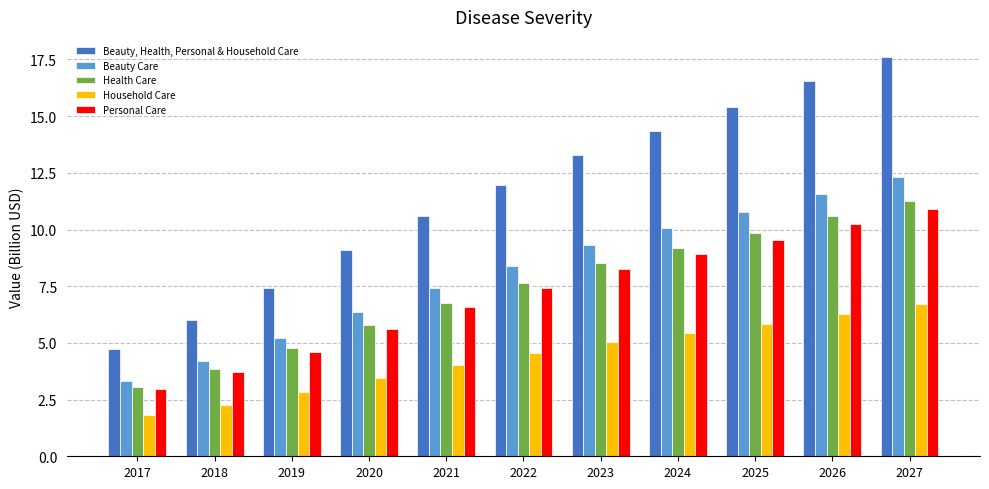

How many groups of bars are there?

11